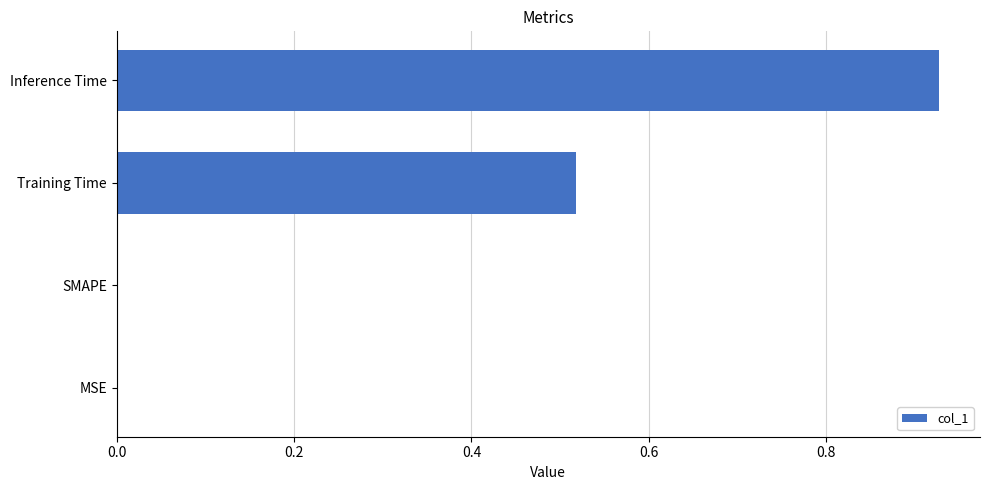

What is the sum of all values?

1.4